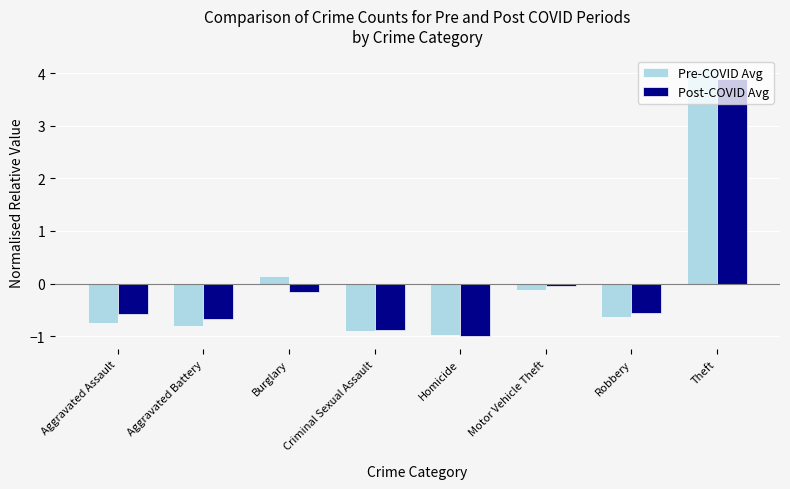

Which label corresponds to the smallest value in the chart?

Homicide